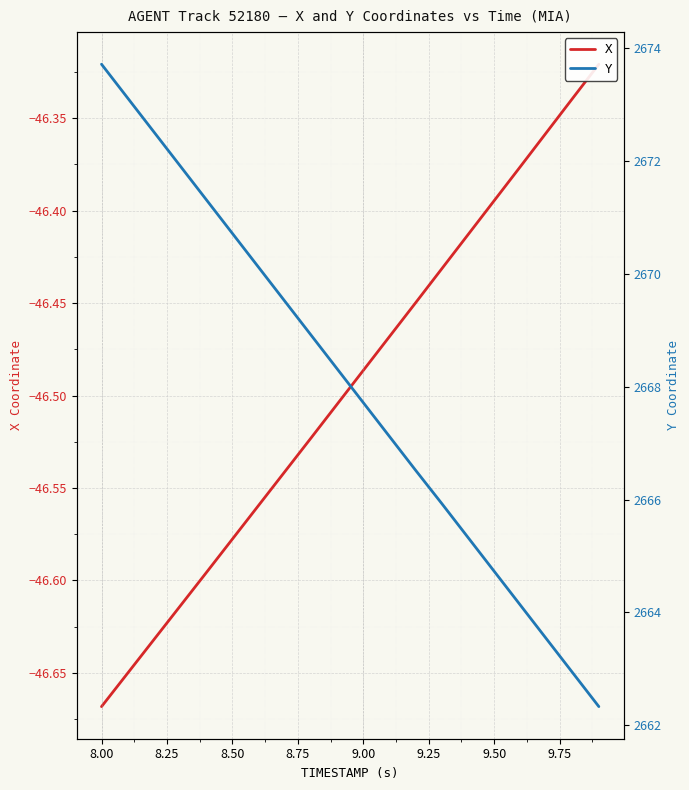

True or false: Y has a value of 3630.6 at 9.00.

False